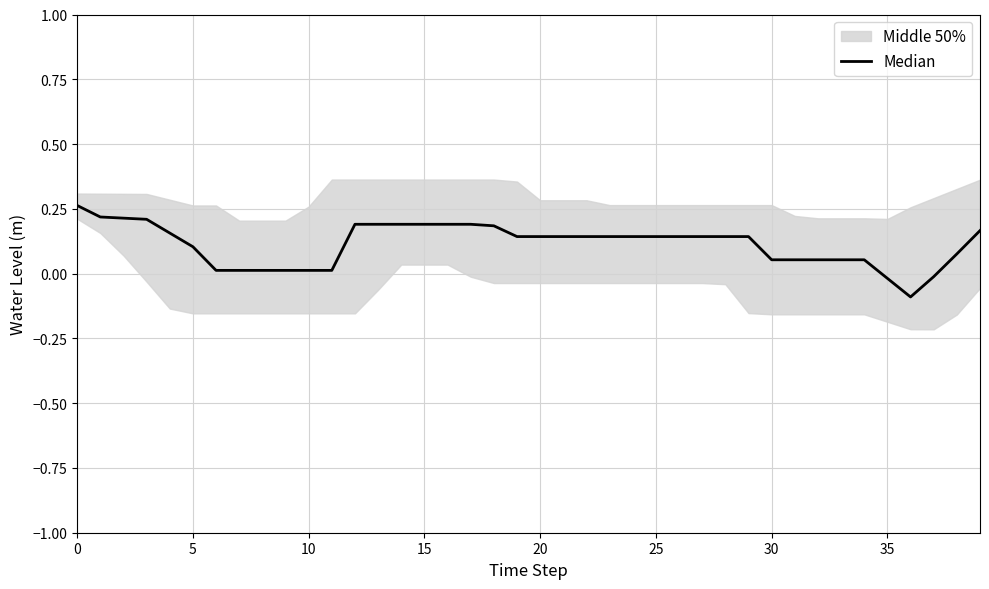

How many negative values are there?

3